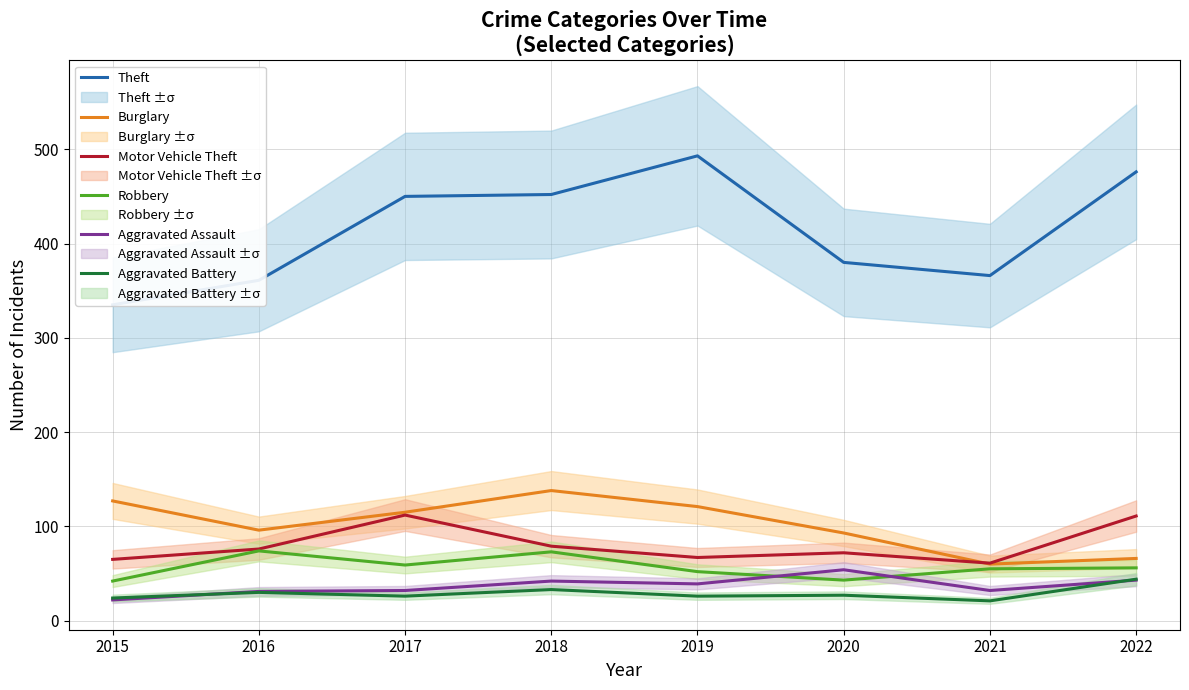

What is the maximum value for Burglary?

138